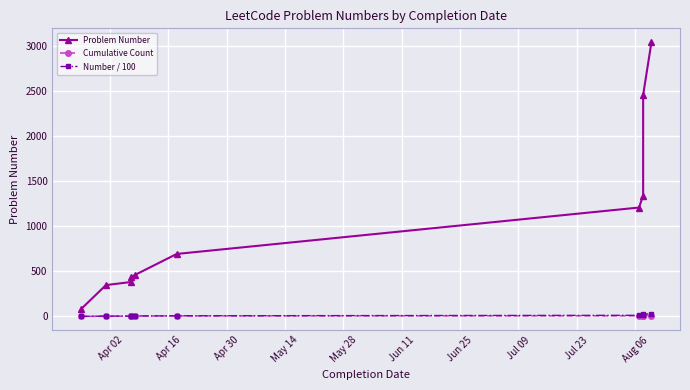

What position from the right is May 14?

7